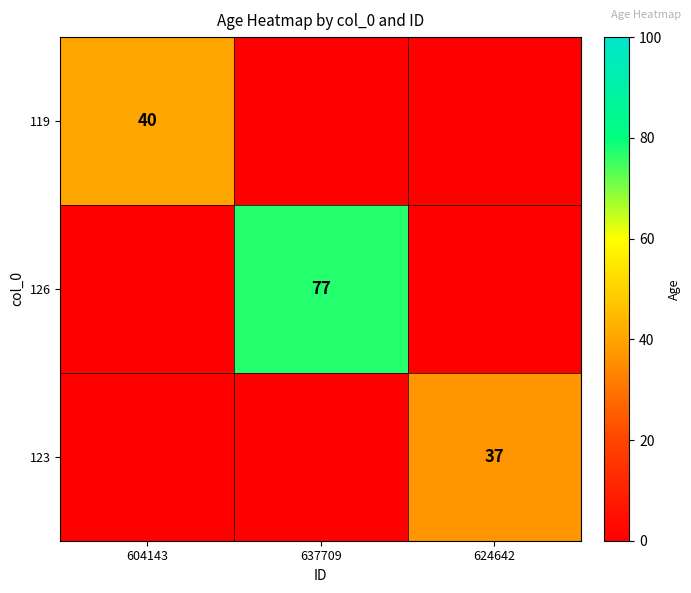

At which category is the sum across all series the highest?

637709